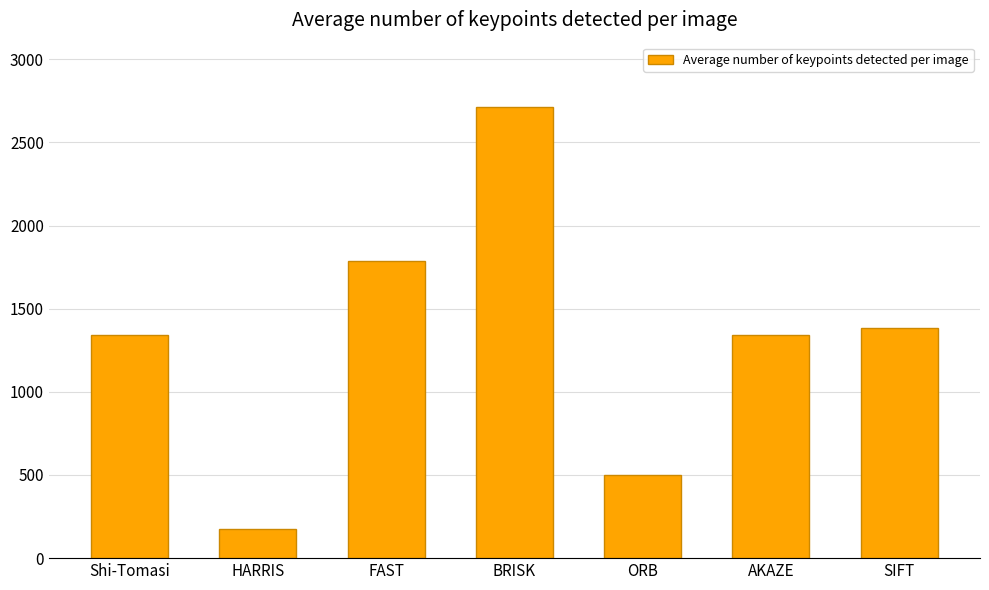

What is the smallest value displayed?

173